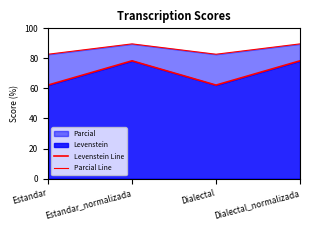

List the series in order of their overall mean, lowest first.

Levenstein Line, Parcial Line